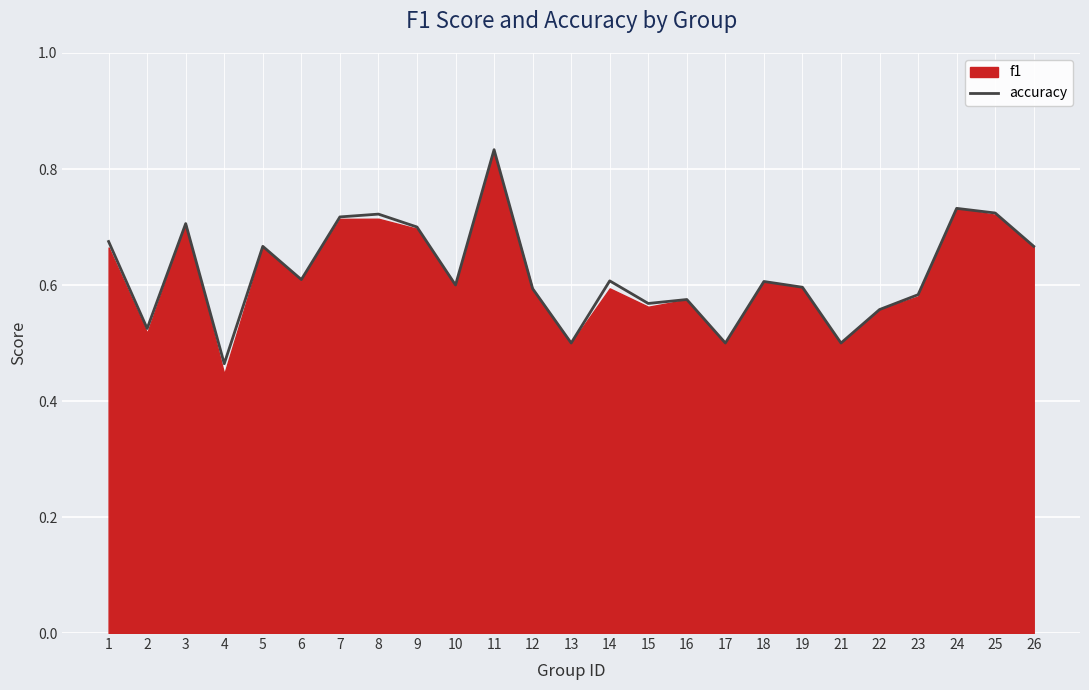

What is the sum of all values?

15.5